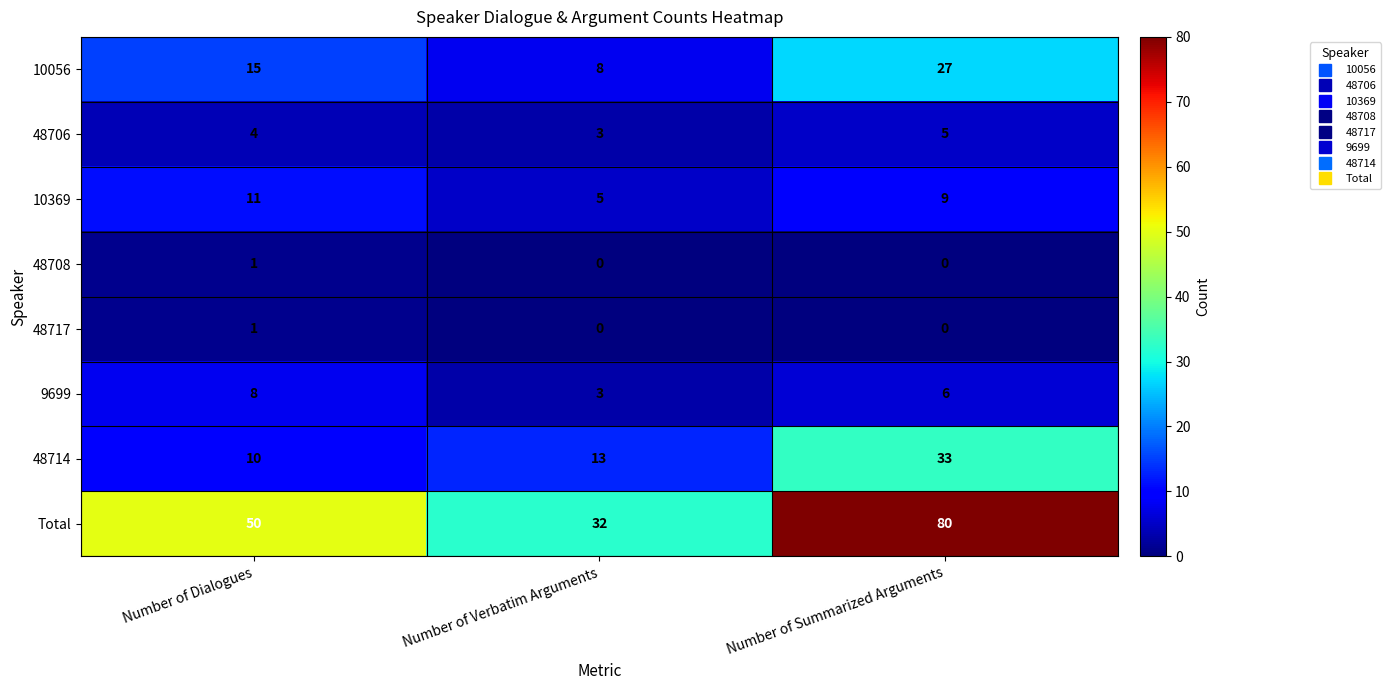

Count the 48714 values in the range 10 to 33.

3